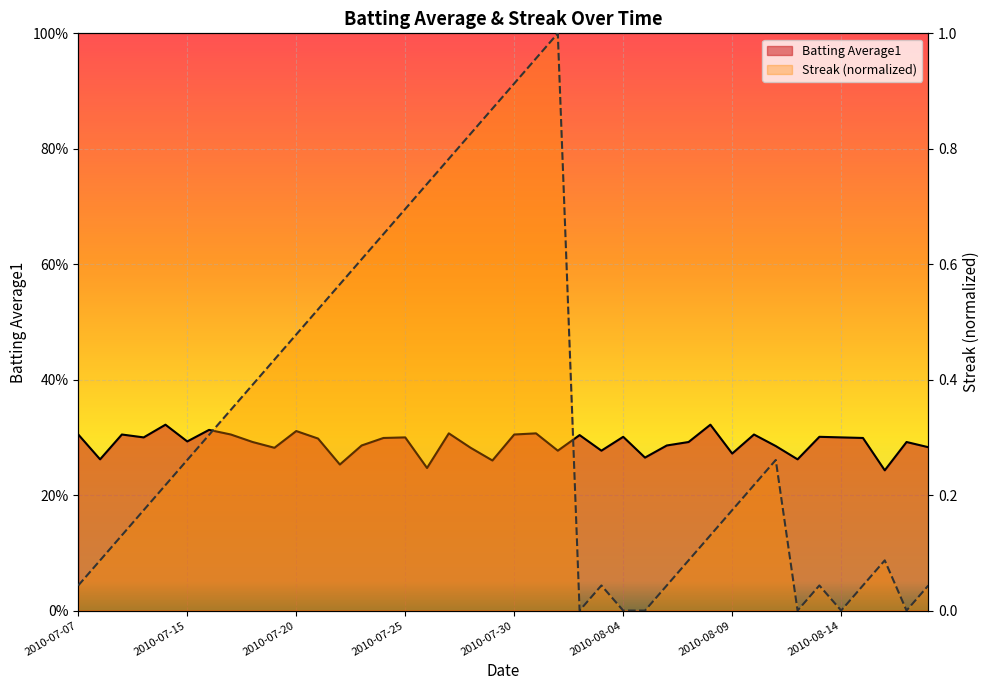

At which category does the chart reach its peak across all series?

2010-08-01